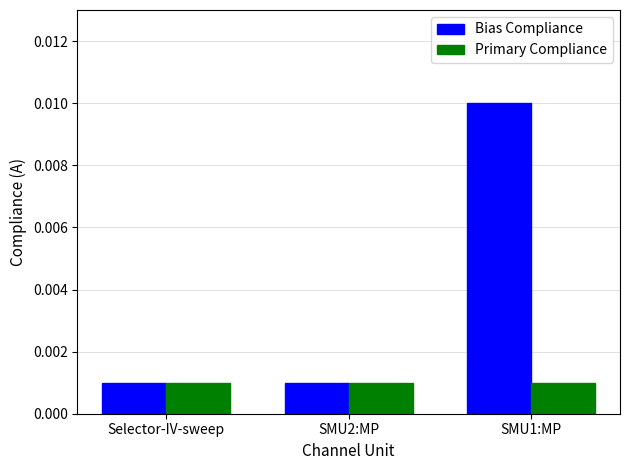

Rank the series by their average value, from highest to lowest.

Bias Compliance, Primary Compliance